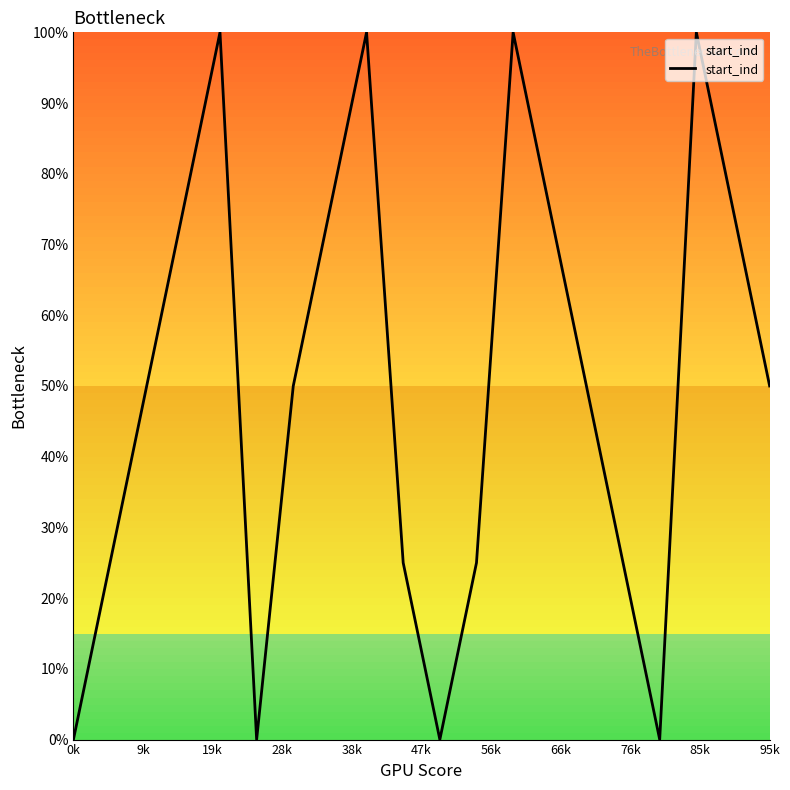

What is the greatest value displayed?

100